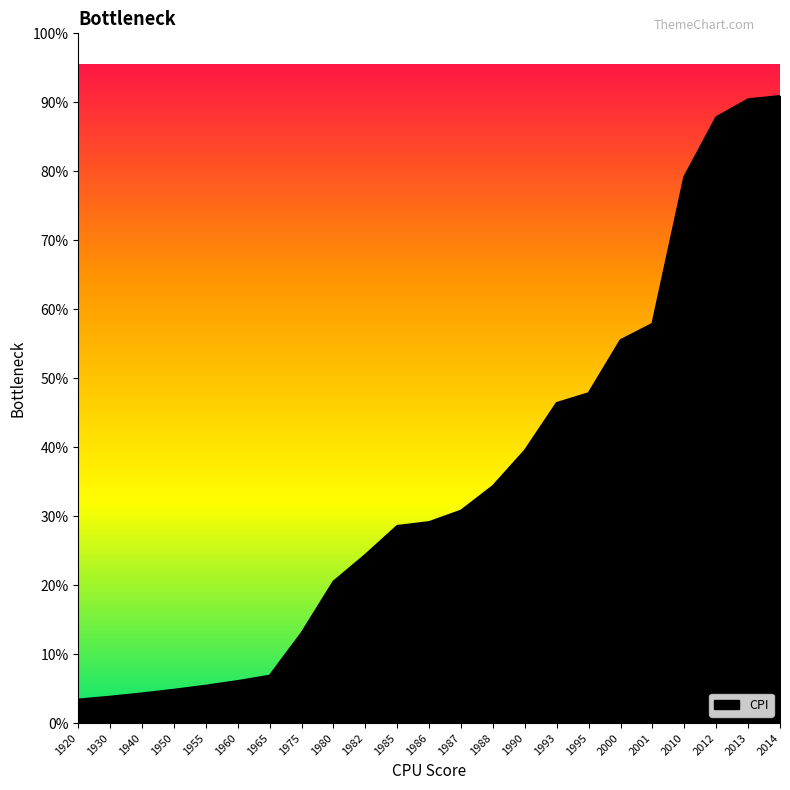

List the labels in order of value, largest first.

2014, 2013, 2012, 2010, 2001, 2000, 1995, 1993, 1990, 1988, 1987, 1986, 1985, 1982, 1980, 1975, 1965, 1960, 1955, 1950, 1940, 1930, 1920